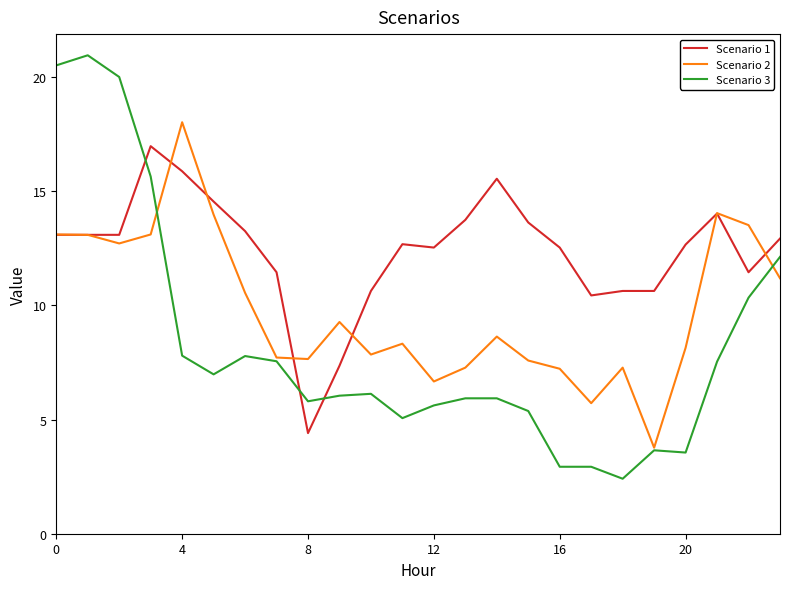

True or false: Scenario 3 and Scenario 1 intersect in this chart.

True